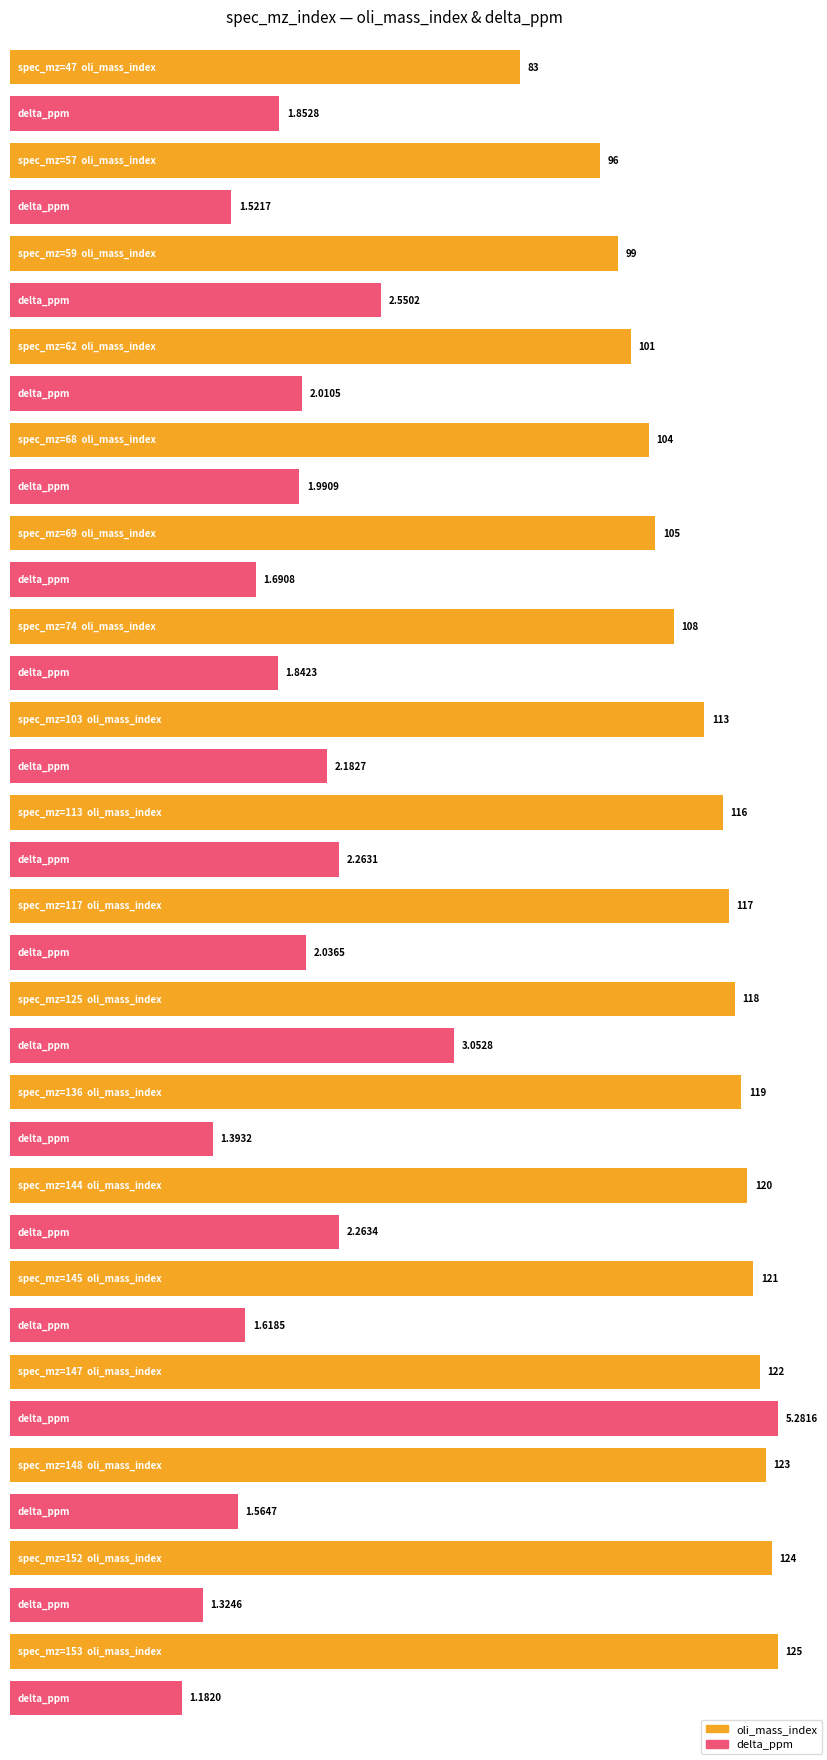

What is the maximum value shown in the chart?

125.0